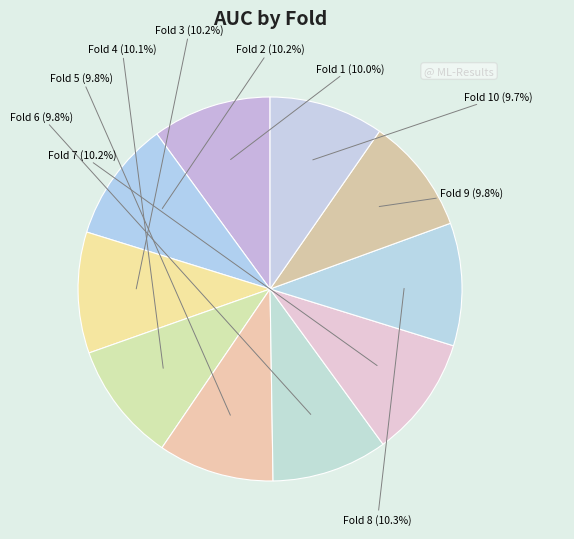

How much of the chart is everything except Fold 1?

90.0%